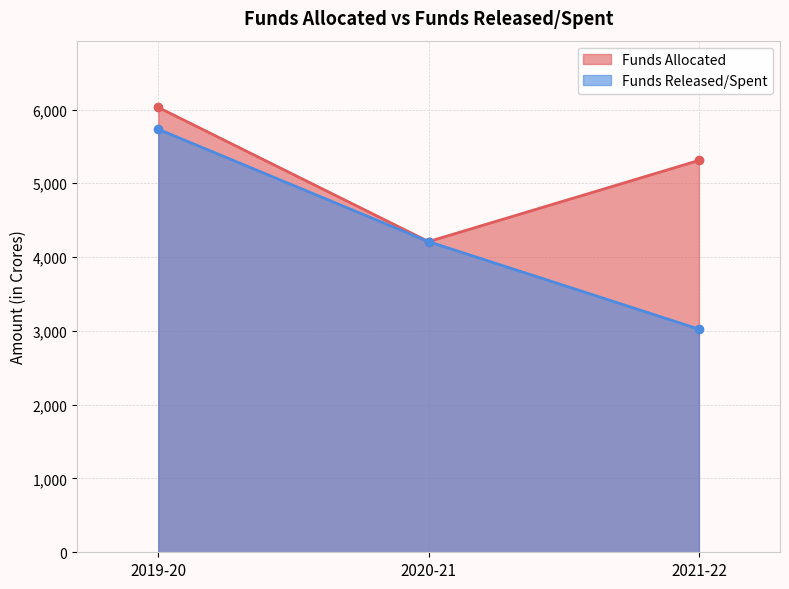

At which label does Funds Released/Spent first exceed 4209?

2019-20